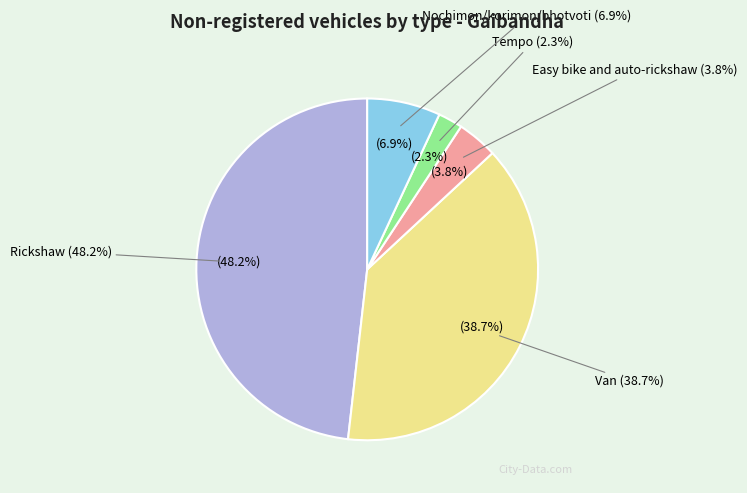

Count the number of slices in the pie.

5